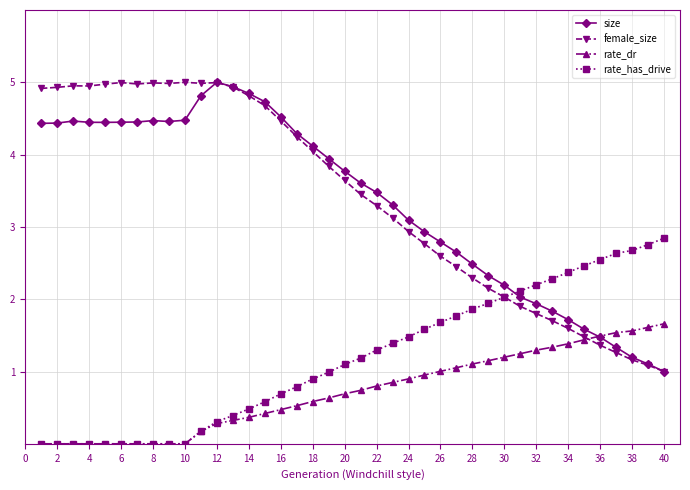

Which series ends up on top after the final intersection of size and rate_has_drive?

rate_has_drive